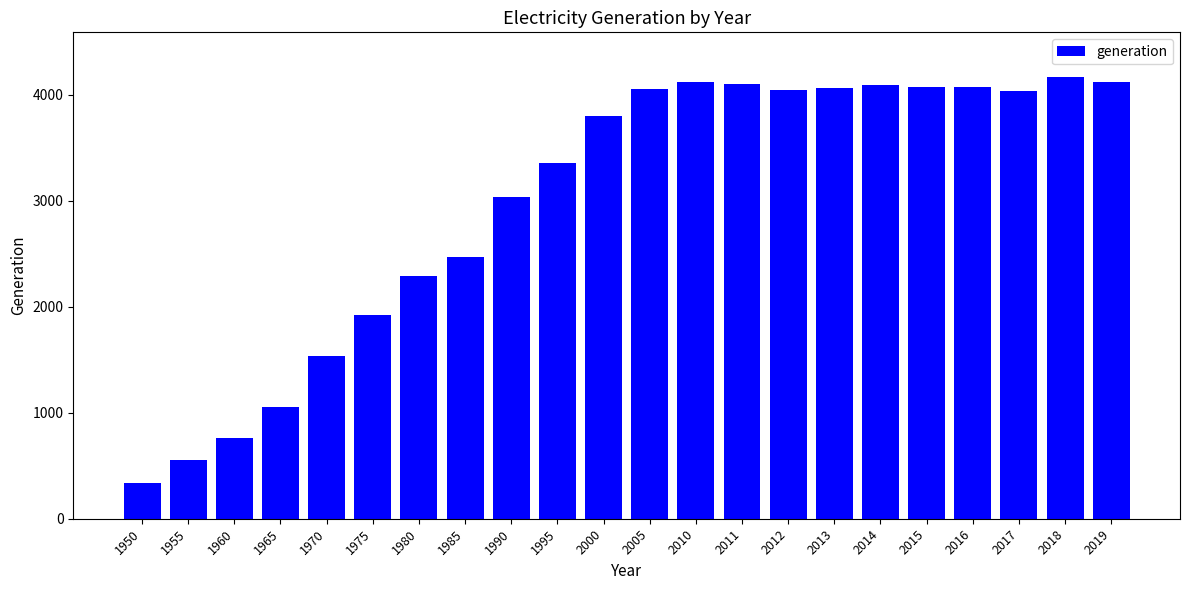

How many data points does each series have?

22